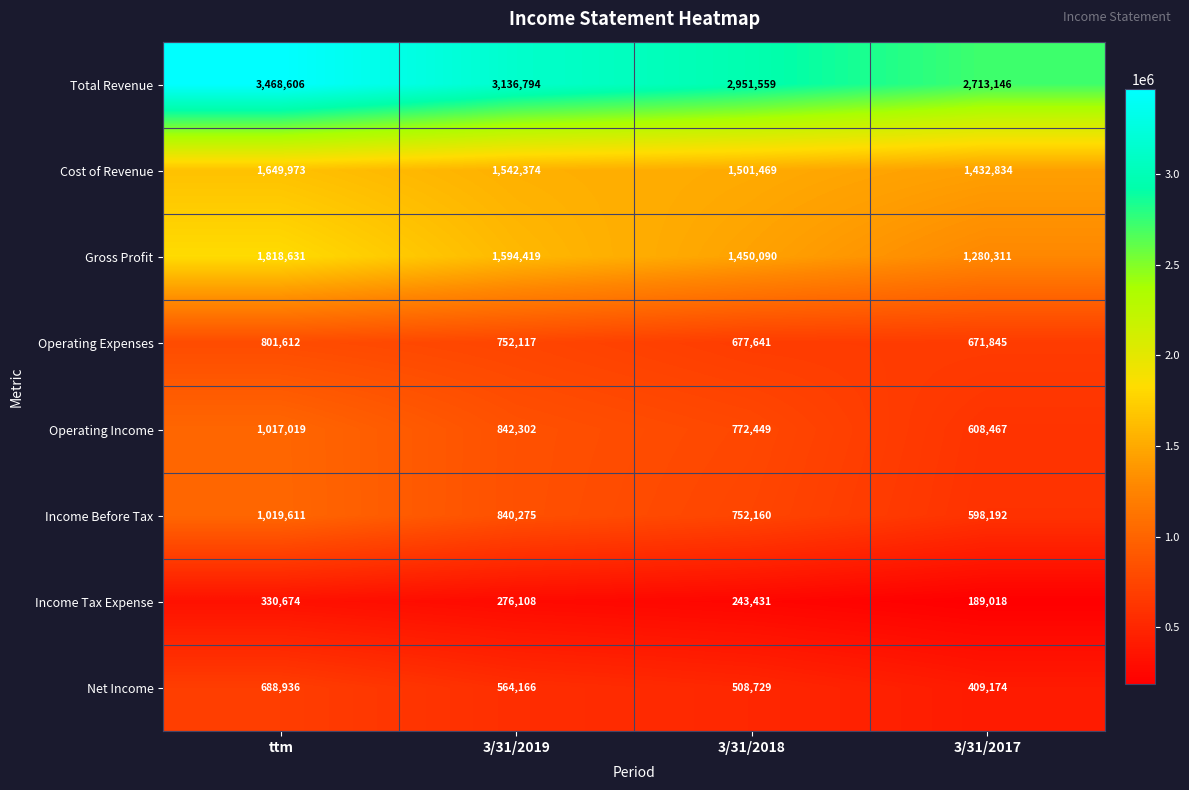

At 3/31/2019, list the series in order from largest to smallest.

Total Revenue, Gross Profit, Cost of Revenue, Operating Income, Income Before Tax, Operating Expenses, Net Income, Income Tax Expense